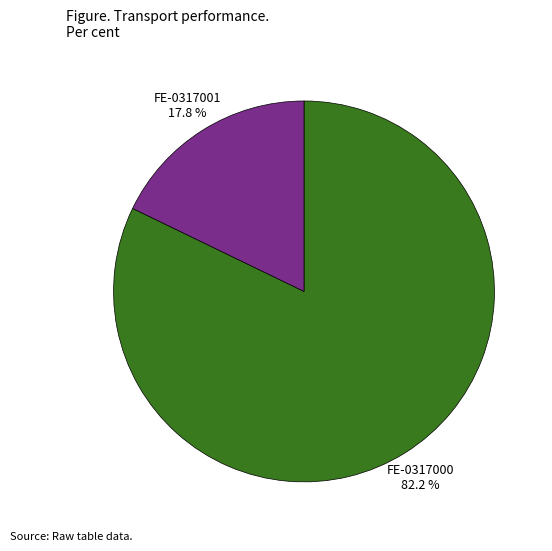

Which category accounts for the majority?

FE-0317000